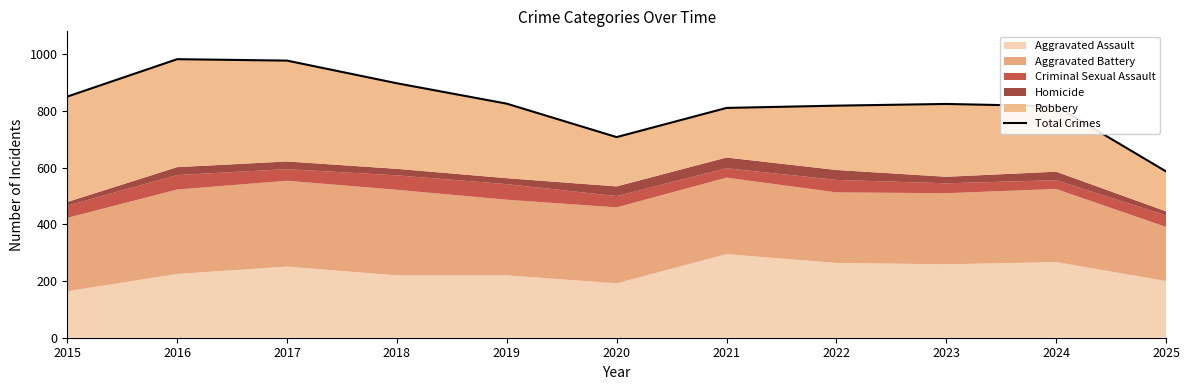

Where is the first local maximum?

2016